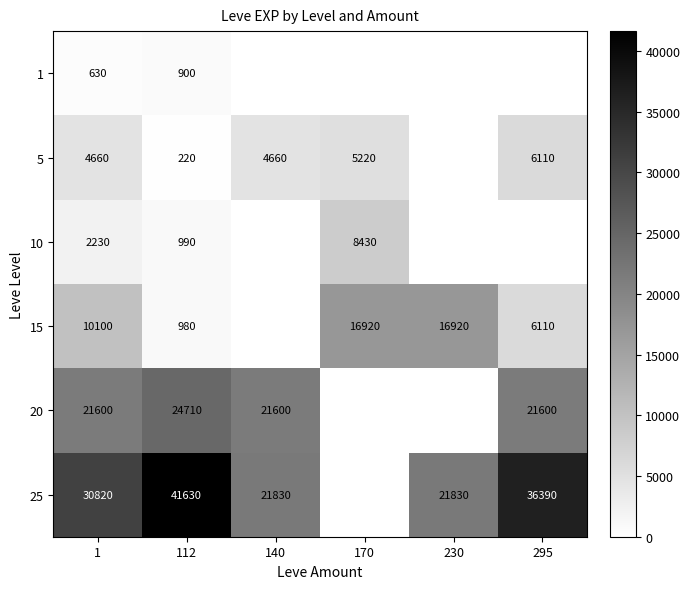

What is the difference between the 15 values at 230 and 295?

10810